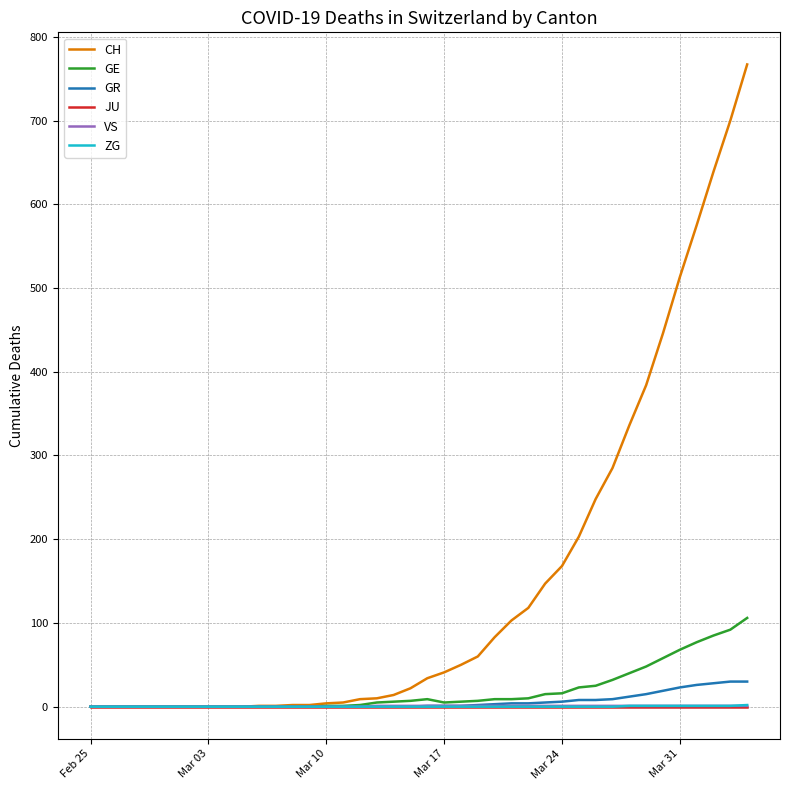

Which series has the largest total across all categories?

CH